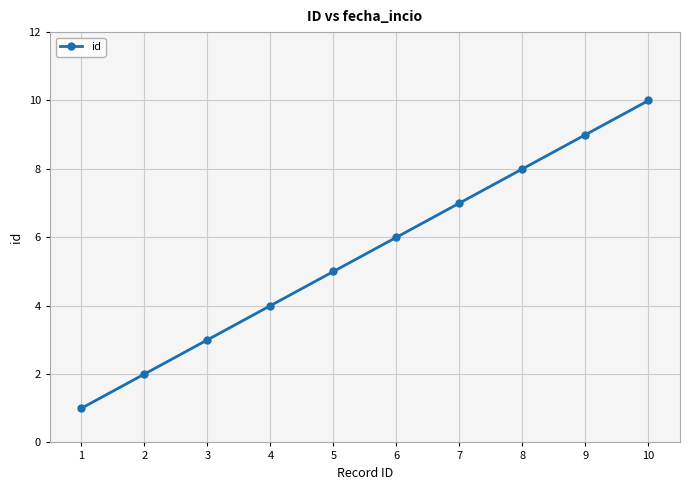

What is the sum of all values?

55